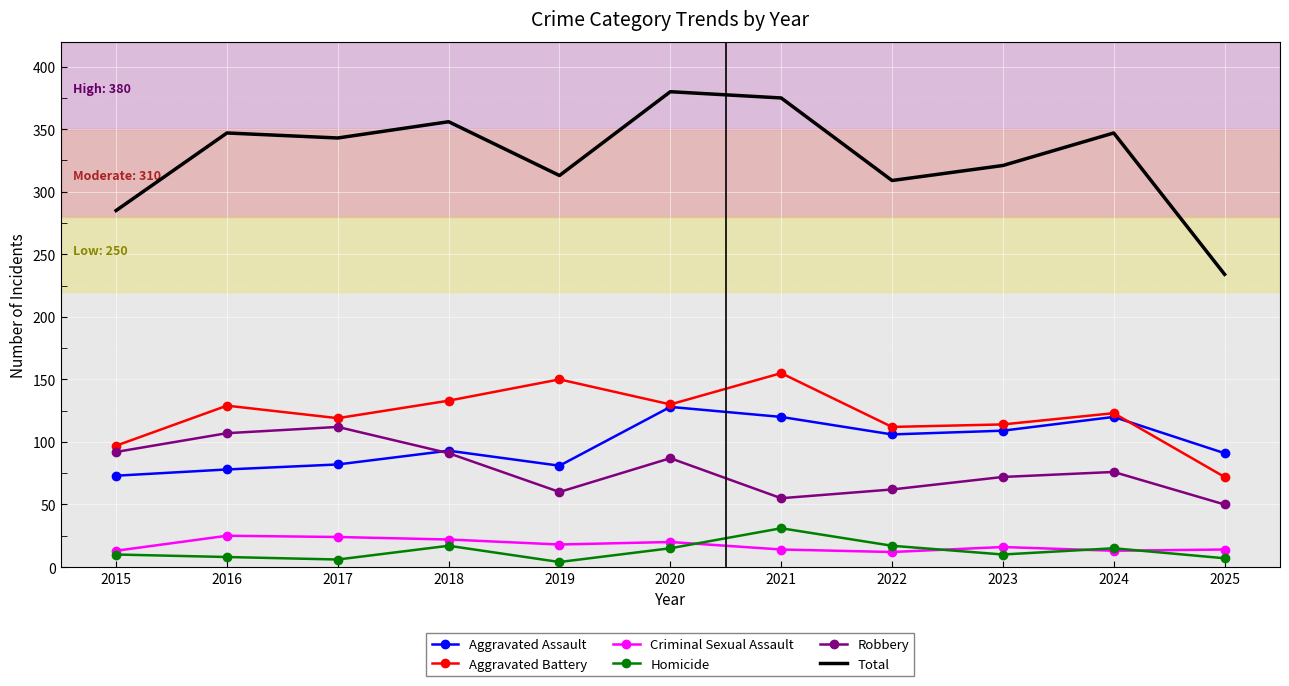

What is the average value of the Total series?

328